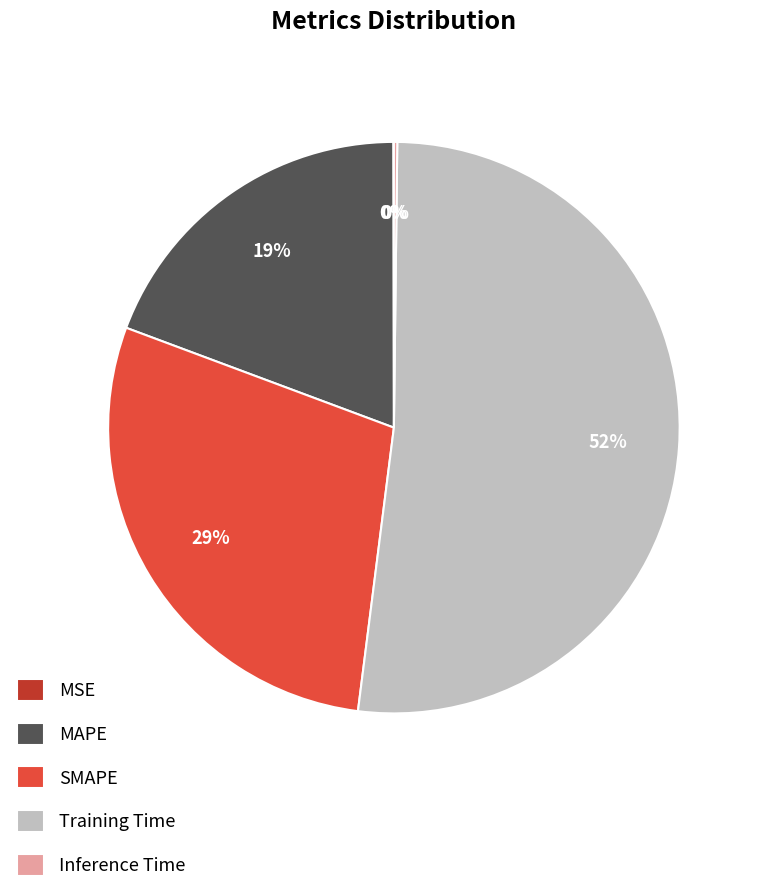

What percentage is the MAPE slice, to the nearest percent?

19%